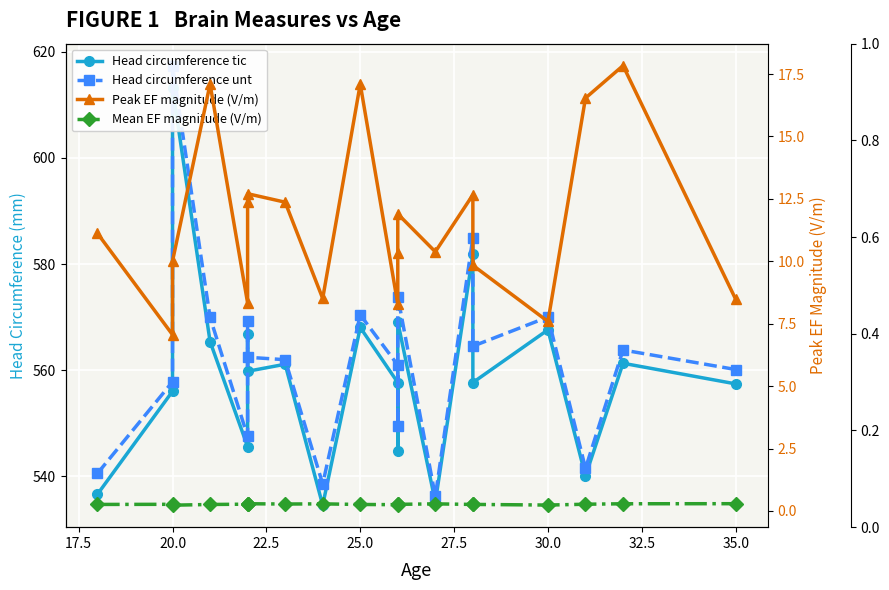

Count the number of categories in the chart.

20